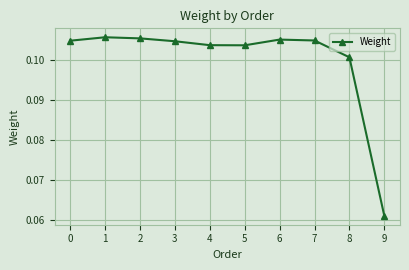

True or false: the data shows 0.0 at 6.

False